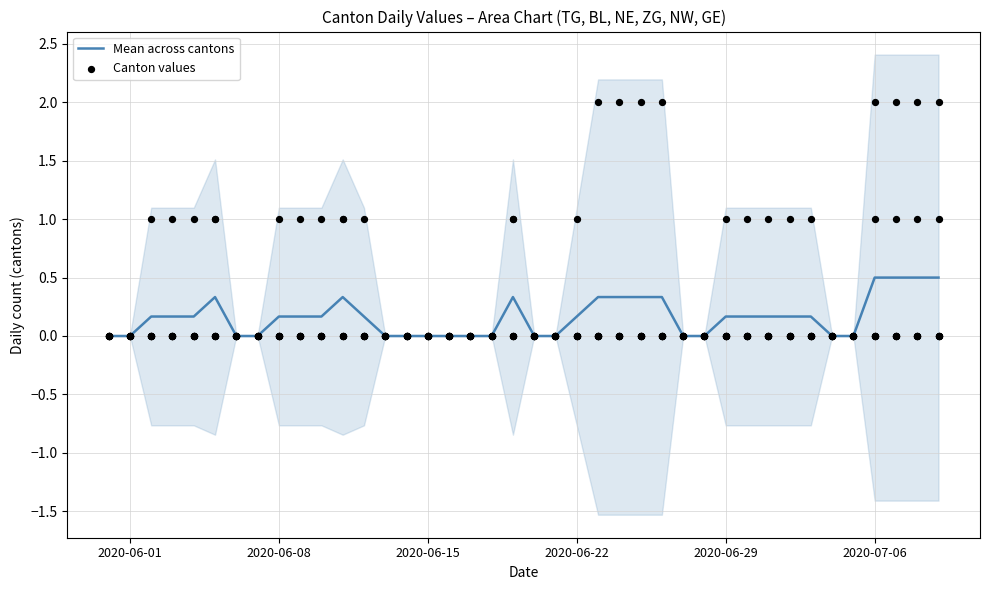

True or false: Mean across cantons has a value of 0.2 at 2020-06-29.

True